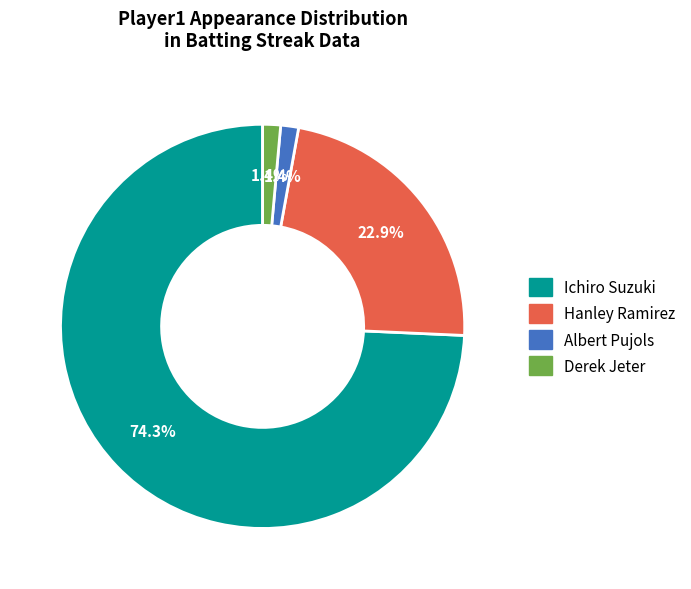

Which slice is the largest?

Ichiro Suzuki